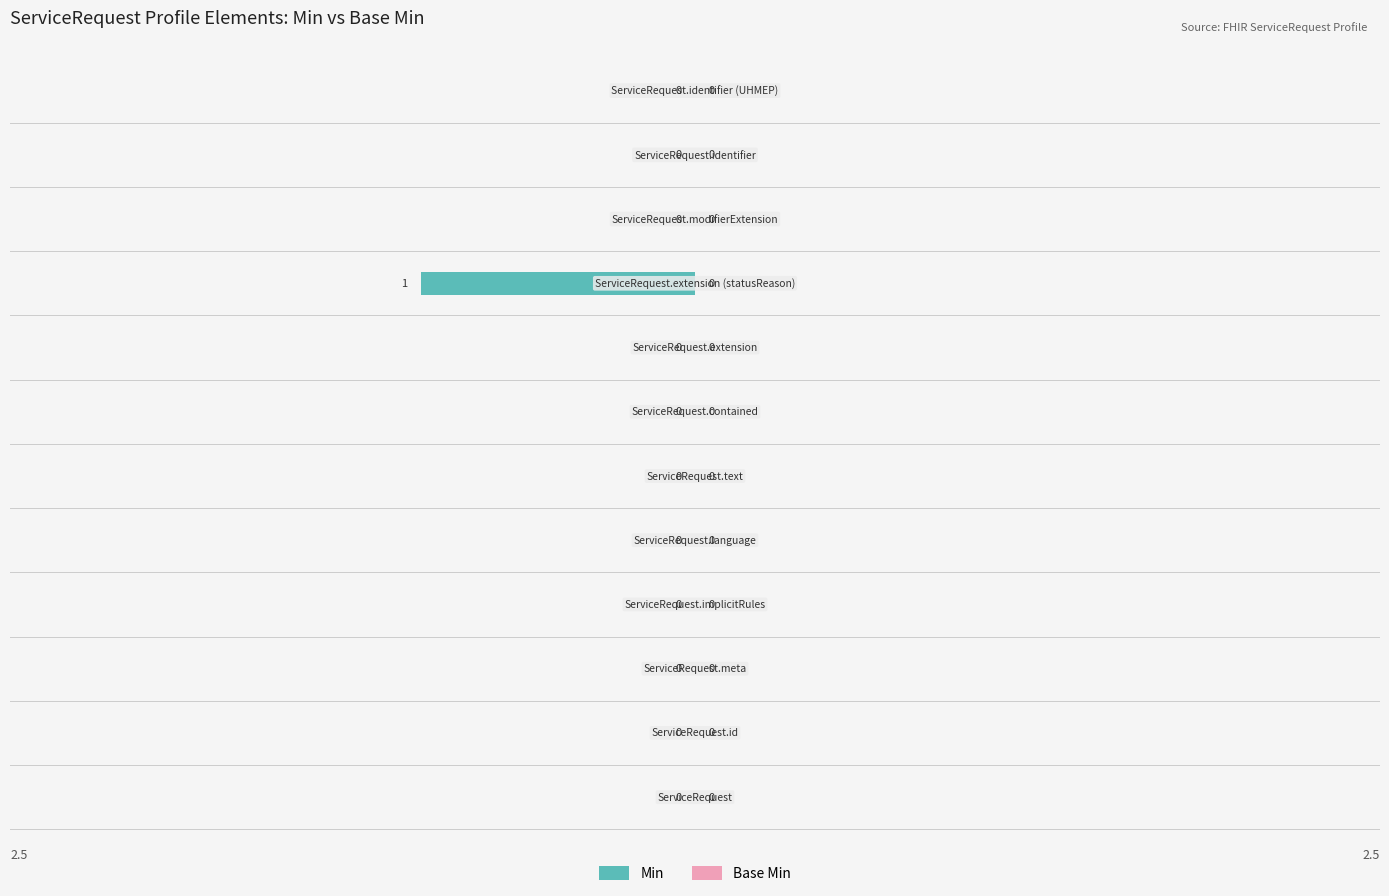

Count the number of categories in the chart.

12